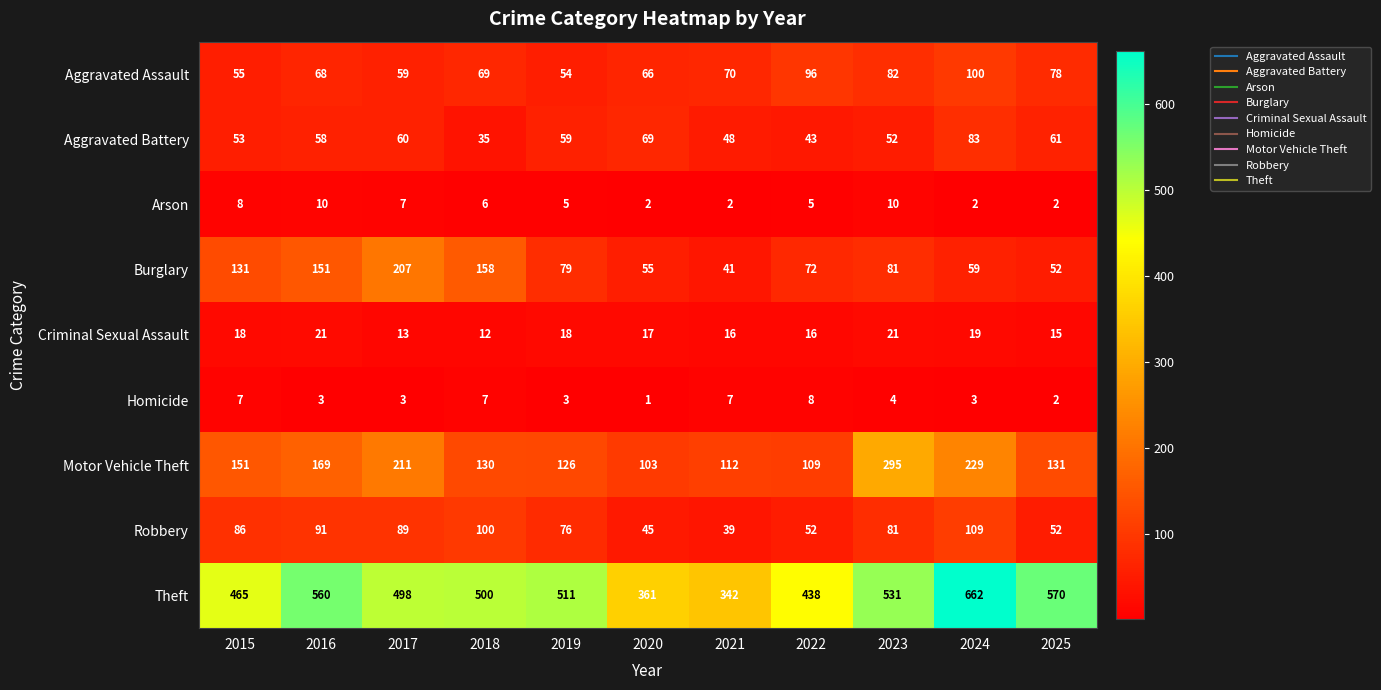

What is the average value of the Aggravated Assault series?

72